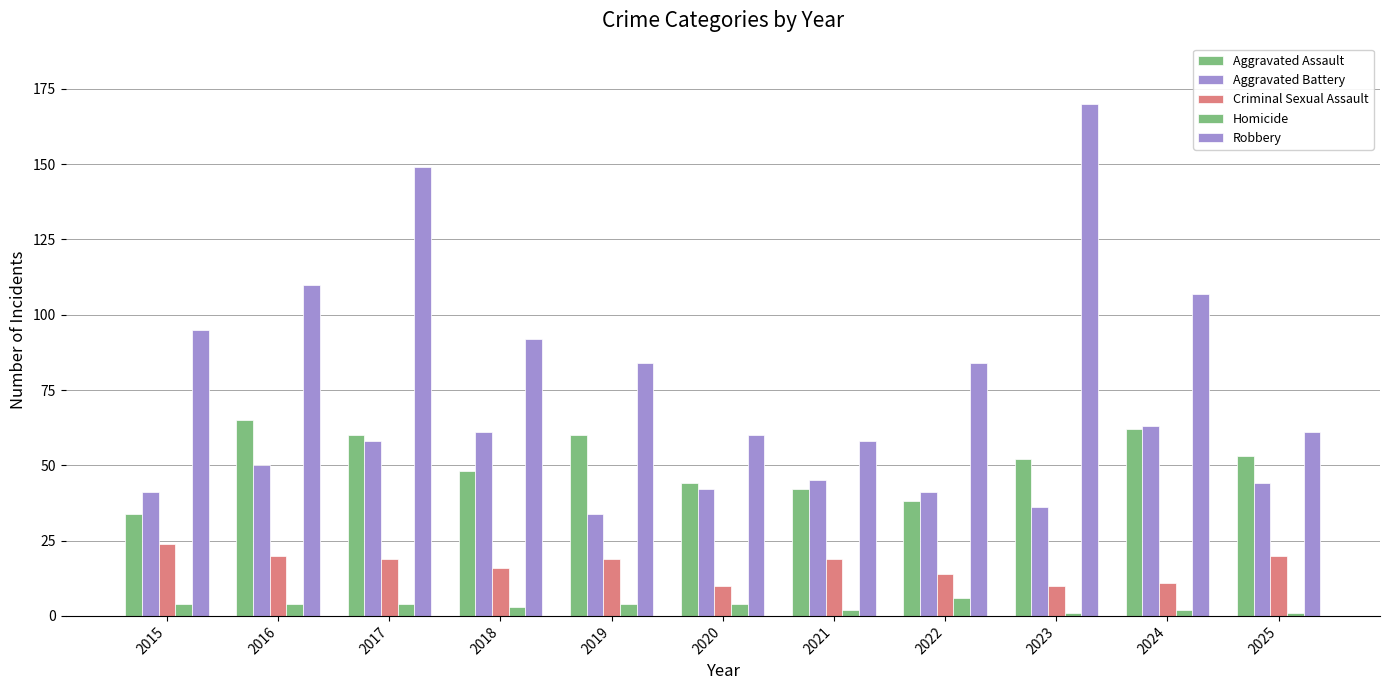

How many bars are there in total?

55